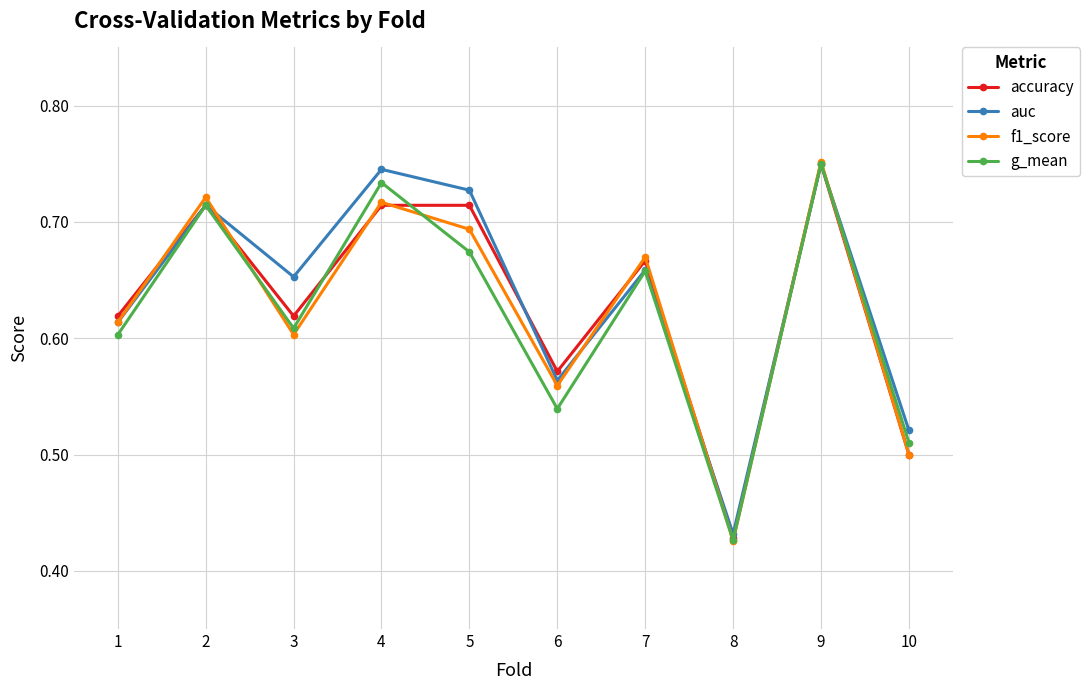

Which series has the widest spread of values?

f1_score